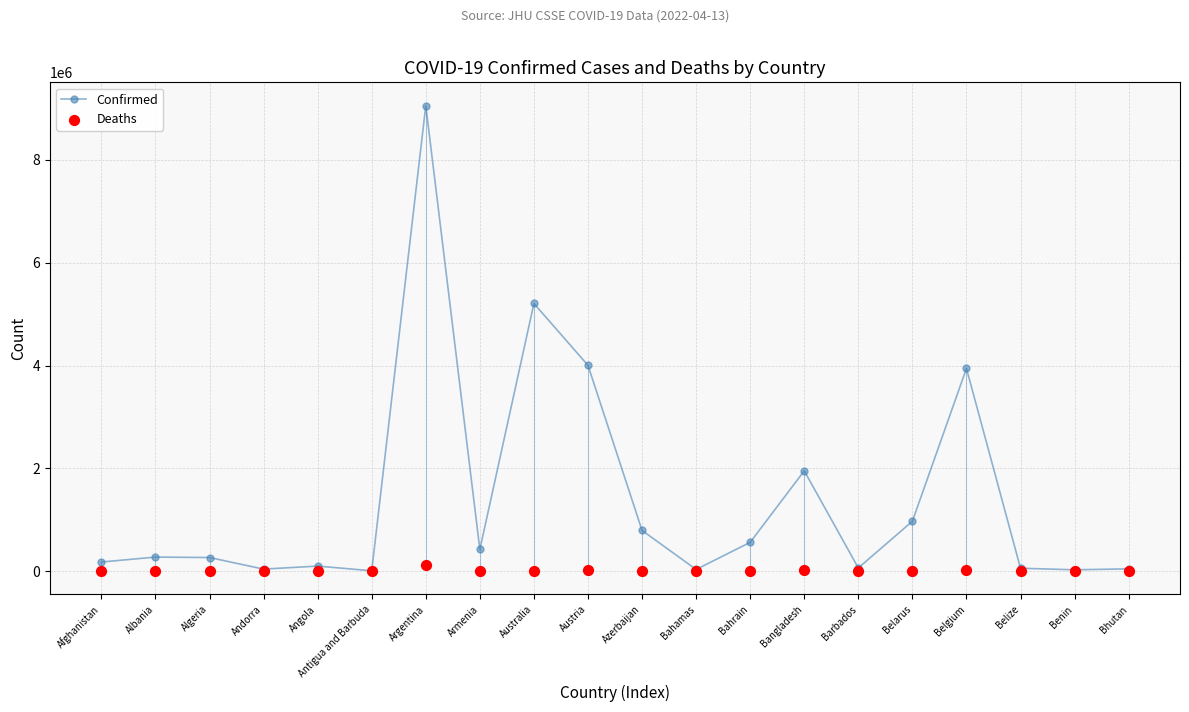

At how many categories does at least one series exceed 4178131?

2